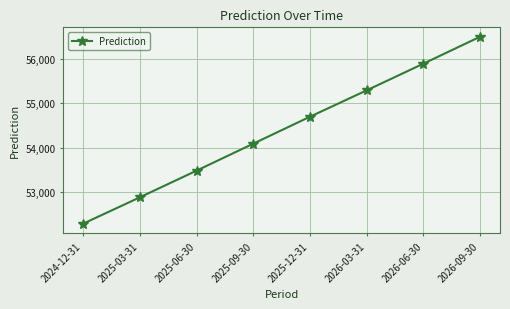

True or false: there are more than 1 points higher than both neighbors.

False